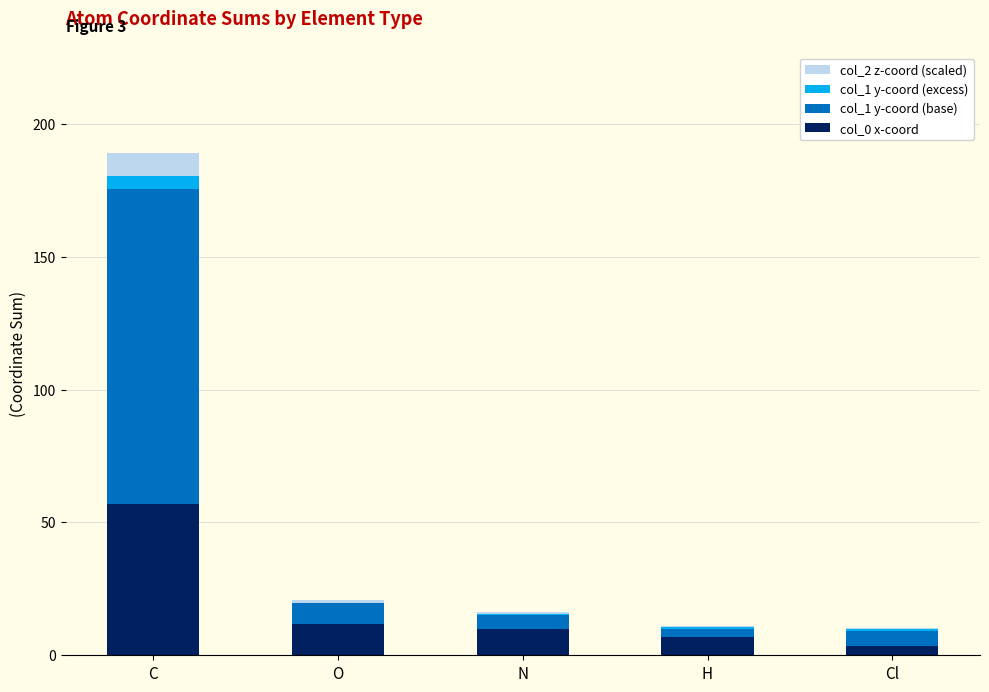

How many categories are shown in the chart?

5